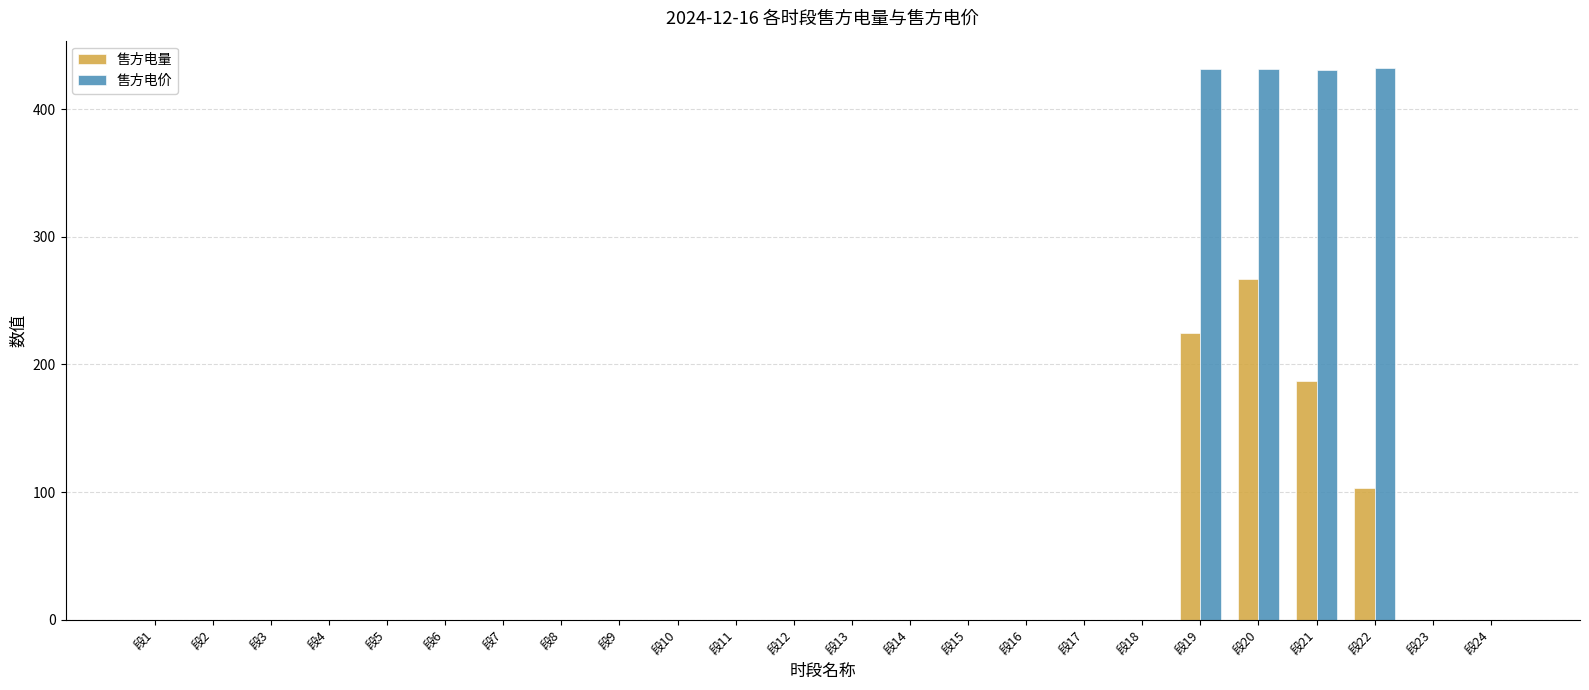

The 售方电量 series shows 0.0 at 段17. True or false?

True